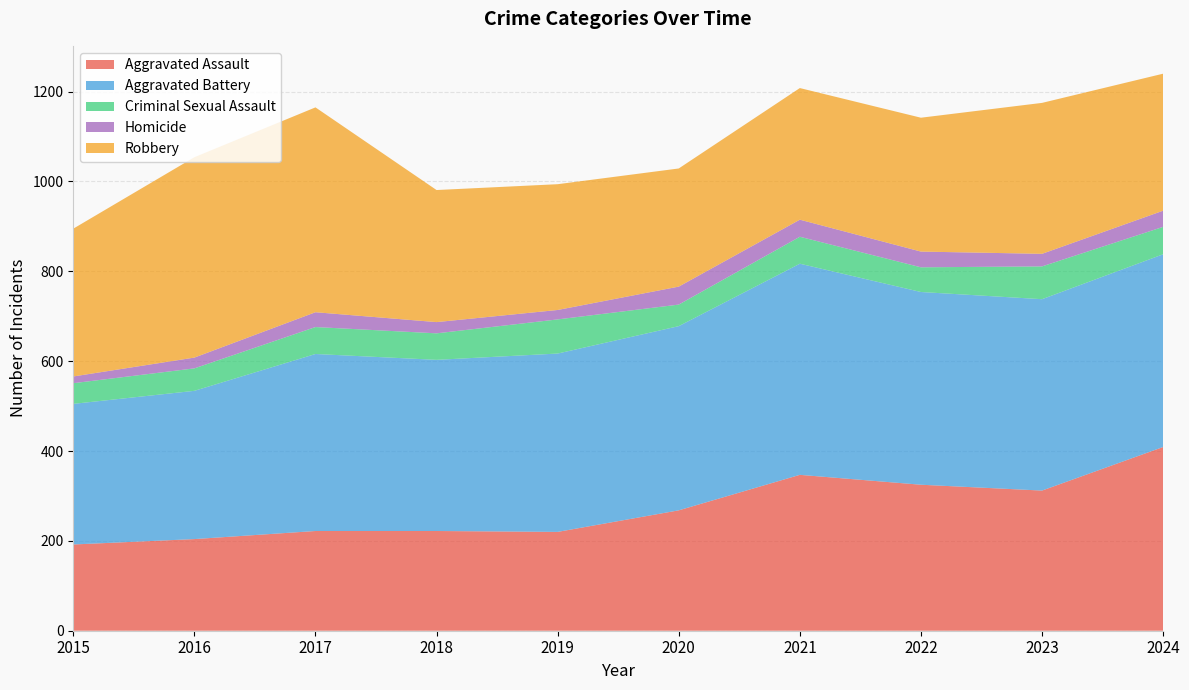

Reading right to left, list all the values displayed in this chart.

Aggravated Assault: 2024=409	2023=312	2022=325	2021=347	2020=268	2019=220	2018=222	2017=222	2016=204	2015=192
Aggravated Battery: 2024=429	2023=426	2022=429	2021=470	2020=410	2019=397	2018=381	2017=394	2016=330	2015=313
Criminal Sexual Assault: 2024=61	2023=73	2022=55	2021=60	2020=48	2019=76	2018=59	2017=60	2016=50	2015=46
Homicide: 2024=36	2023=28	2022=35	2021=38	2020=40	2019=21	2018=25	2017=33	2016=24	2015=15
Robbery: 2024=305	2023=336	2022=298	2021=293	2020=263	2019=280	2018=294	2017=456	2016=446	2015=329